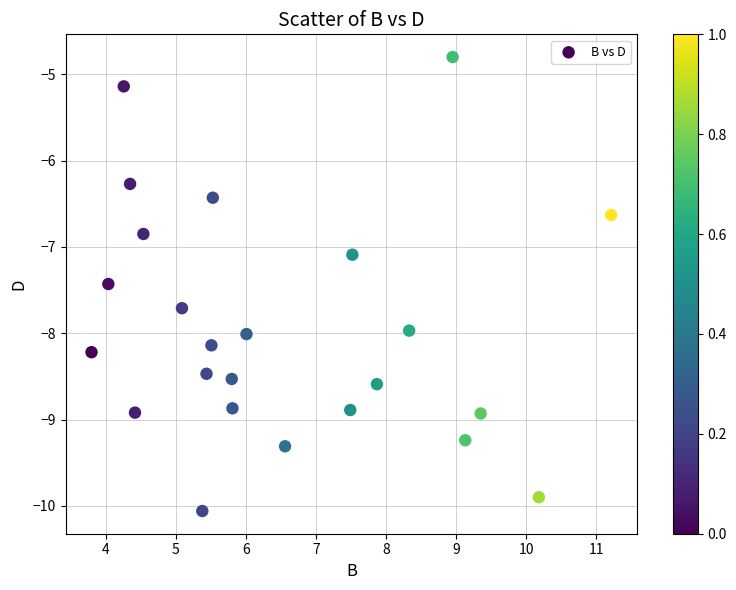

What Y value in the scatter plot is closest to -7?

-7.1